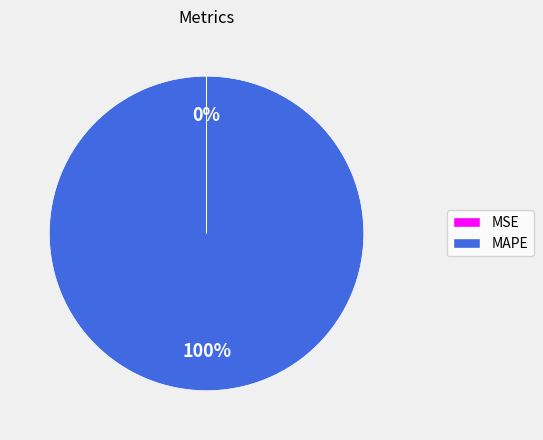

To the nearest percent, what is the average slice percentage?

50%